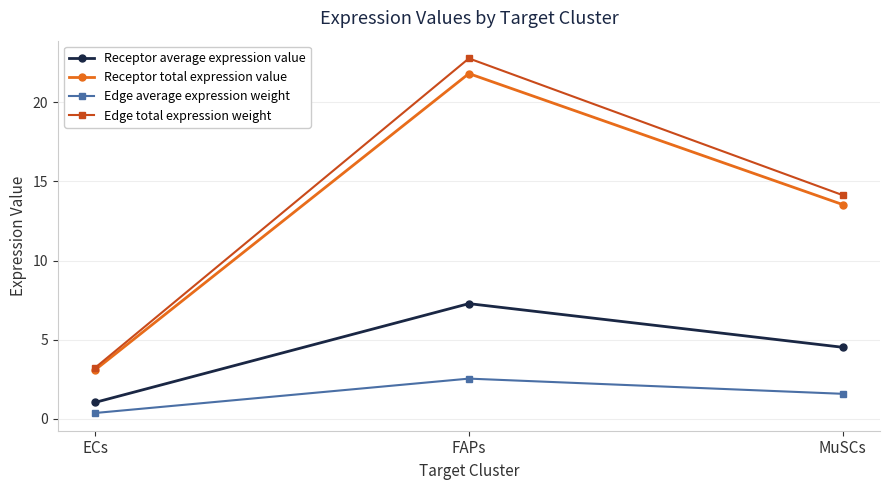

Which series changed the most between ECs and FAPs?

Edge total expression weight